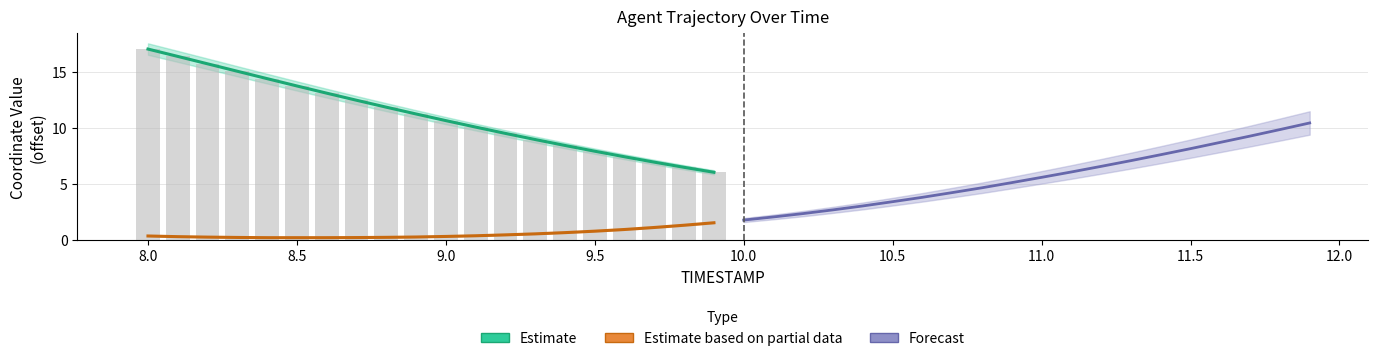

What is the greatest value displayed?

17.0